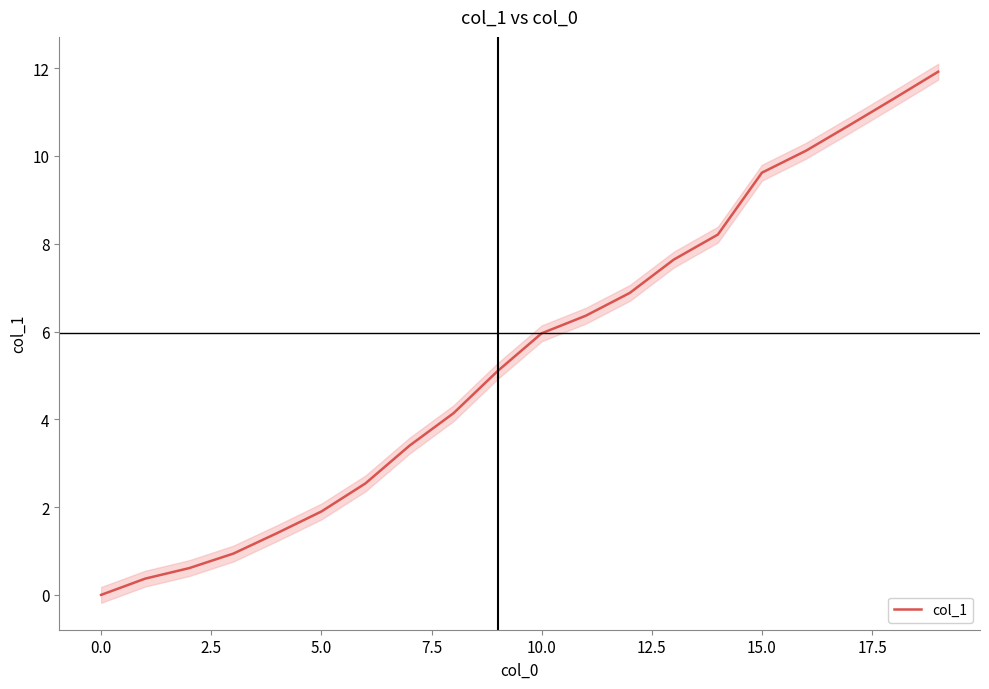

What is the highest value of the col_1 series?

11.9